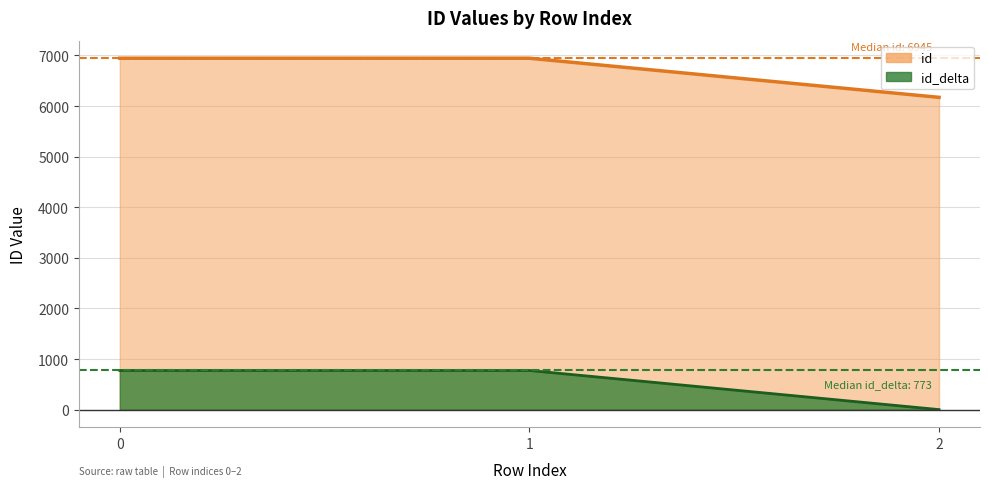

Count the number of categories in the chart.

3